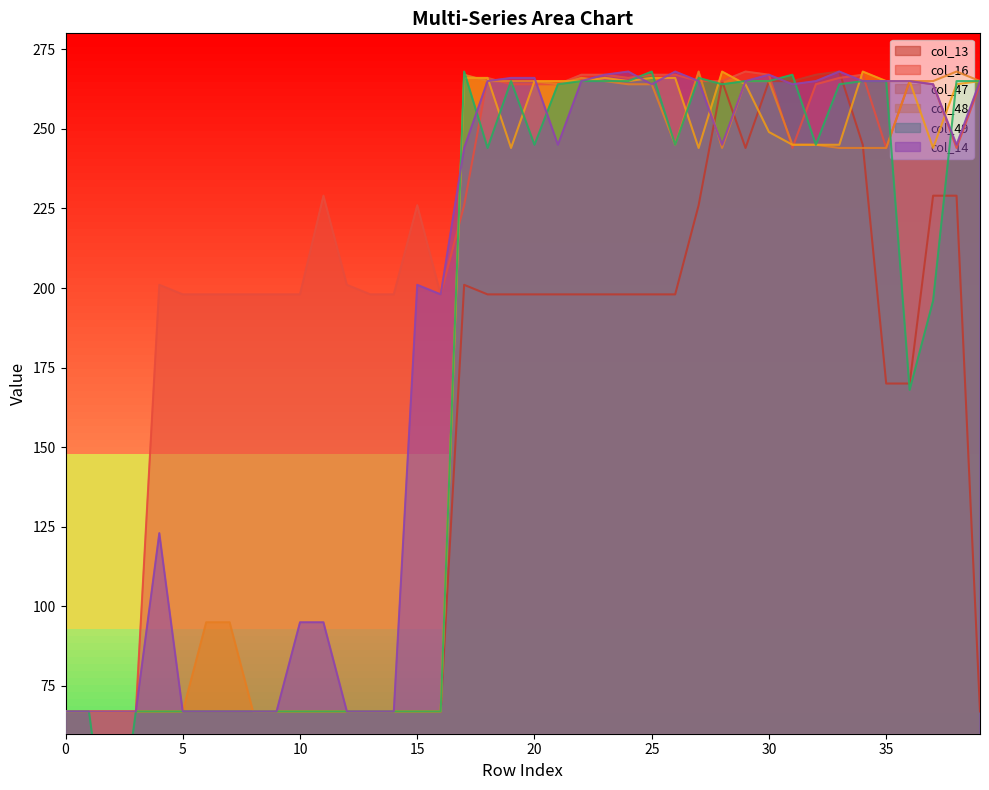

List the labels in order of col_47 value, smallest first.

0, 1, 2, 3, 4, 5, 8, 9, 10, 11, 12, 13, 14, 15, 16, 6, 7, 28, 33, 34, 35, 26, 31, 32, 21, 24, 25, 18, 19, 20, 23, 29, 30, 36, 37, 39, 22, 17, 27, 38